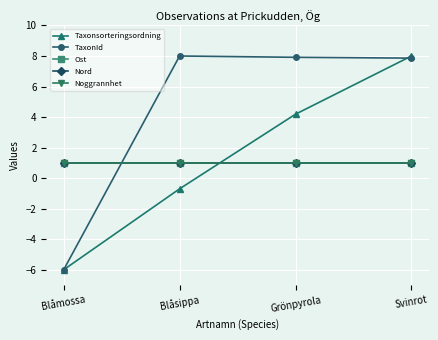

What is the approximate value of Taxonsorteringsordning at Svinrot?

8.0